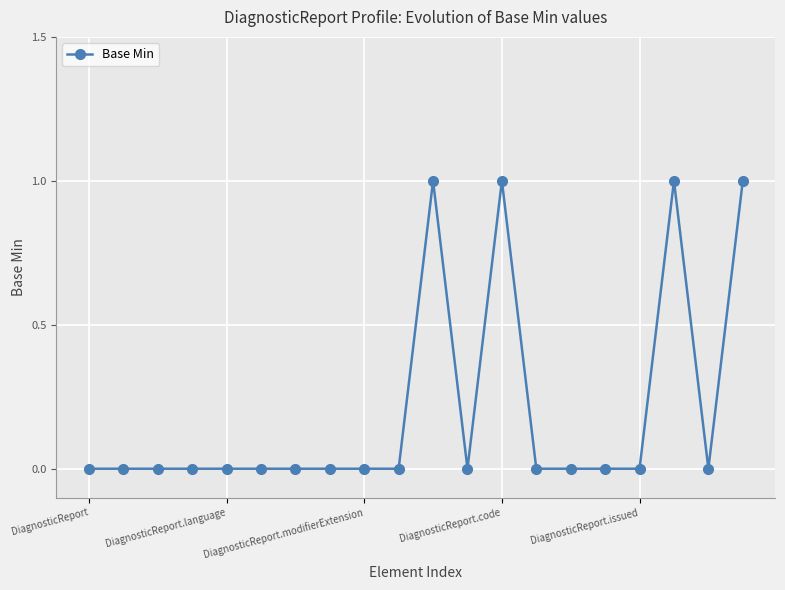

Reading left to right, transcribe all the data shown in this chart.

0	0	0	0	0	0	0	0	0	0	1	0	1	0	0	0	0	1	0	1